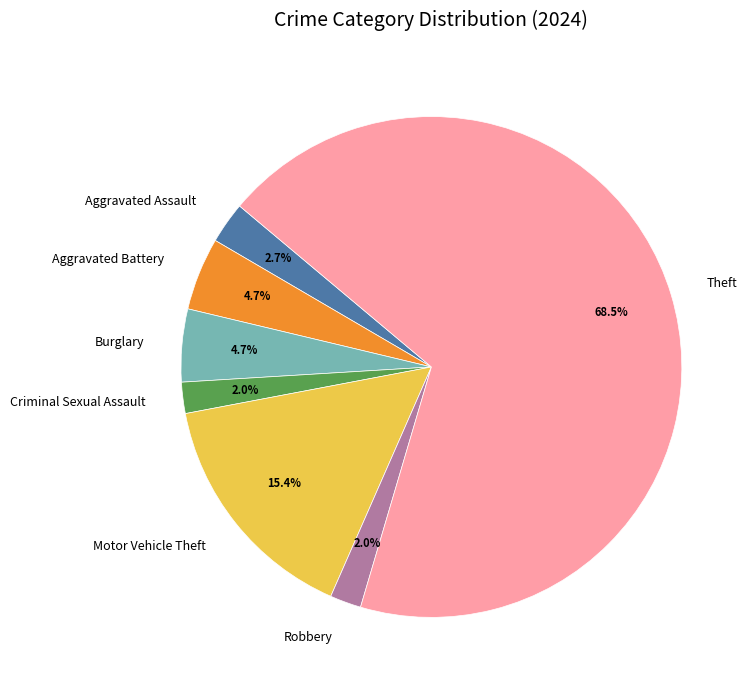

Approximately how many times larger is the value at Robbery compared to Burglary?

0.4